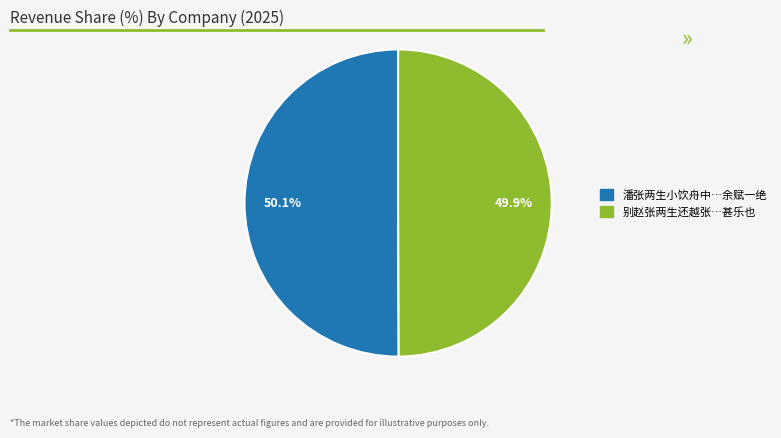

Combined, what portion of the pie is 别赵张两生还越张…甚乐也 and 潘张两生小饮舟中…余赋一绝?

100.0%